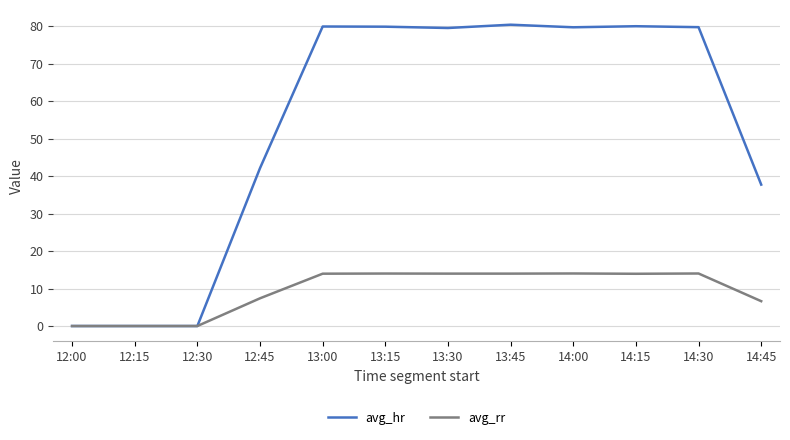

What is the maximum value for avg_rr?

14.0